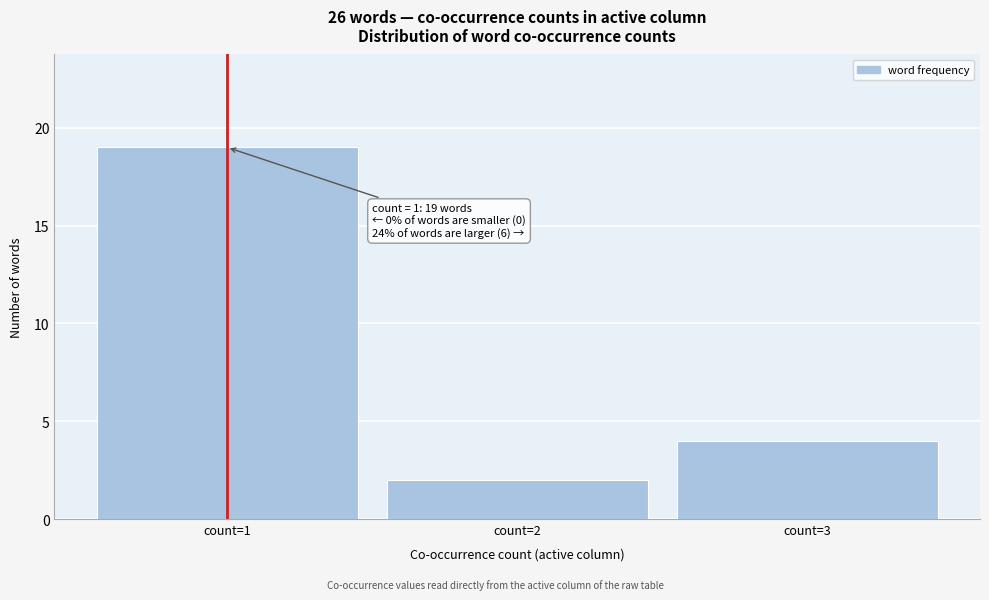

Reading left to right, what are all the values shown in this chart?

count=1=19	count=2=2	count=3=4